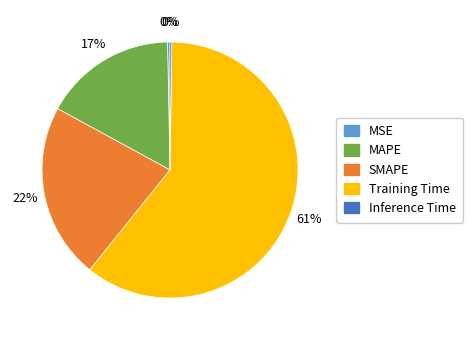

Between SMAPE and MSE, which is larger?

SMAPE